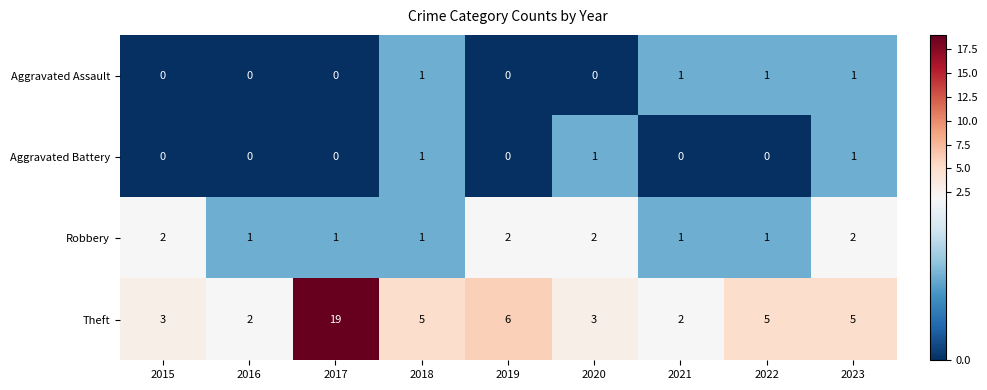

True or false: Aggravated Assault has a value of -1 at 2020.

False